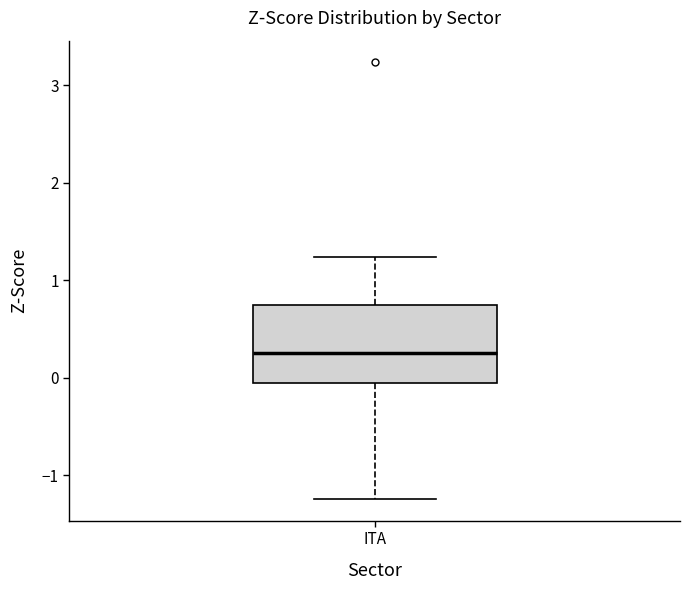

Transcribe this box plot: give where the median line is, the range the box spans, and where the two whiskers end, as read against the y-axis. The values are not printed on the chart, so give them approximately, as read against the axis.

median 0.3, box -0.1 to 0.7, whiskers -1.2 to 1.2